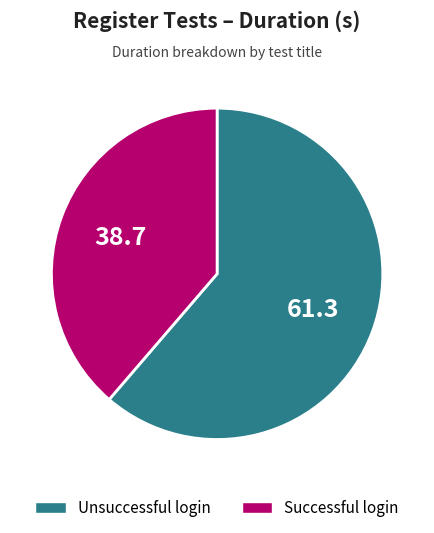

What is the majority slice?

Unsuccessful login